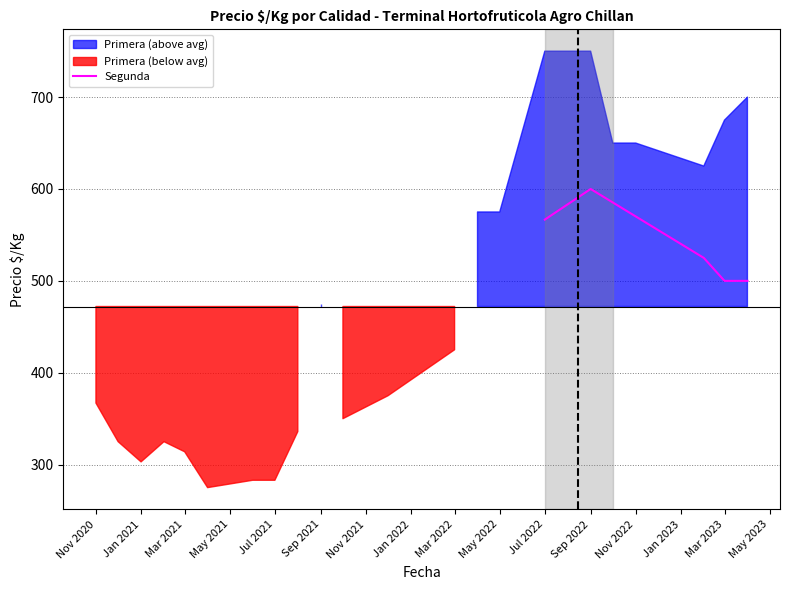

What is the difference between the maximum and minimum values?

100.0